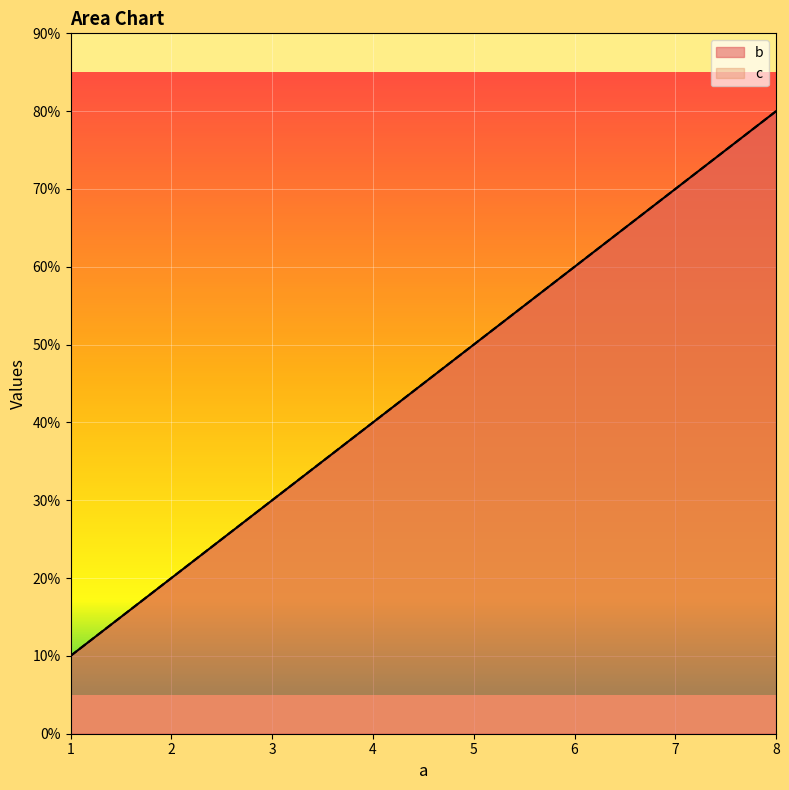

What is the value of the c point at the 4th from the left?

4